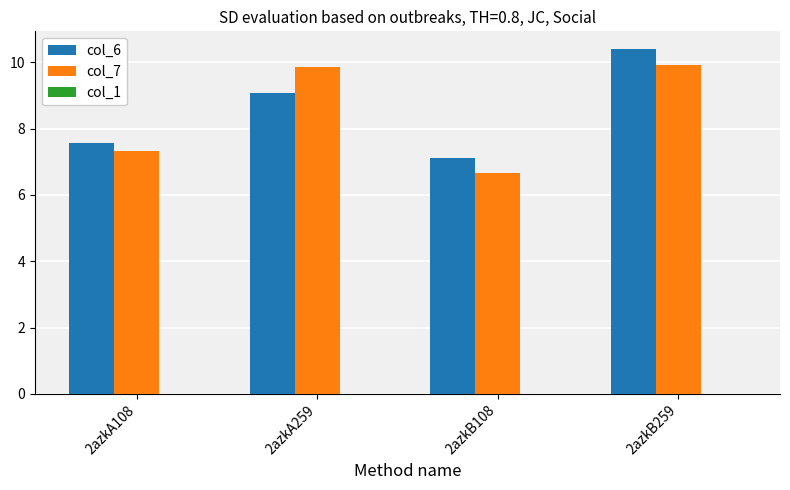

What is the approximate value of col_6 at 2azkB108?

7.1